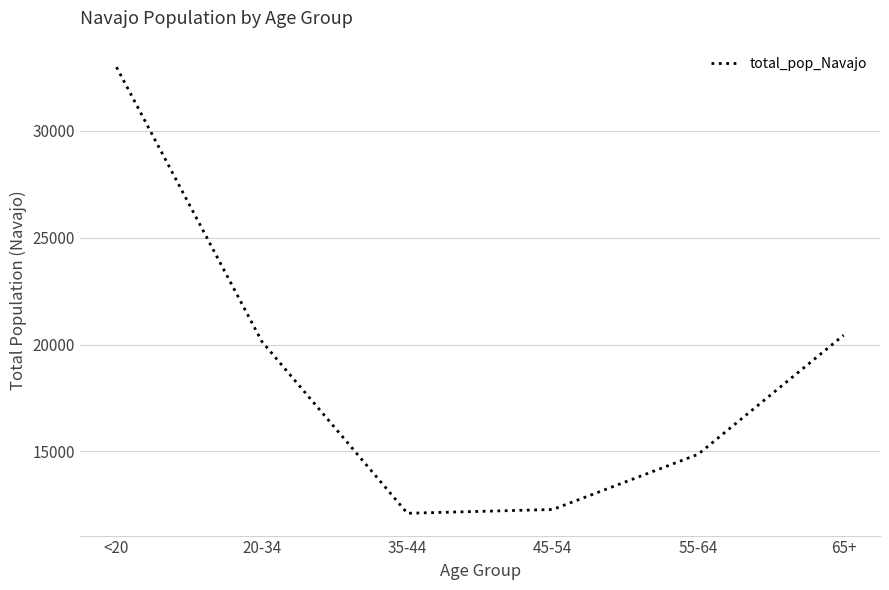

Where does the data first go above 20141?

<20